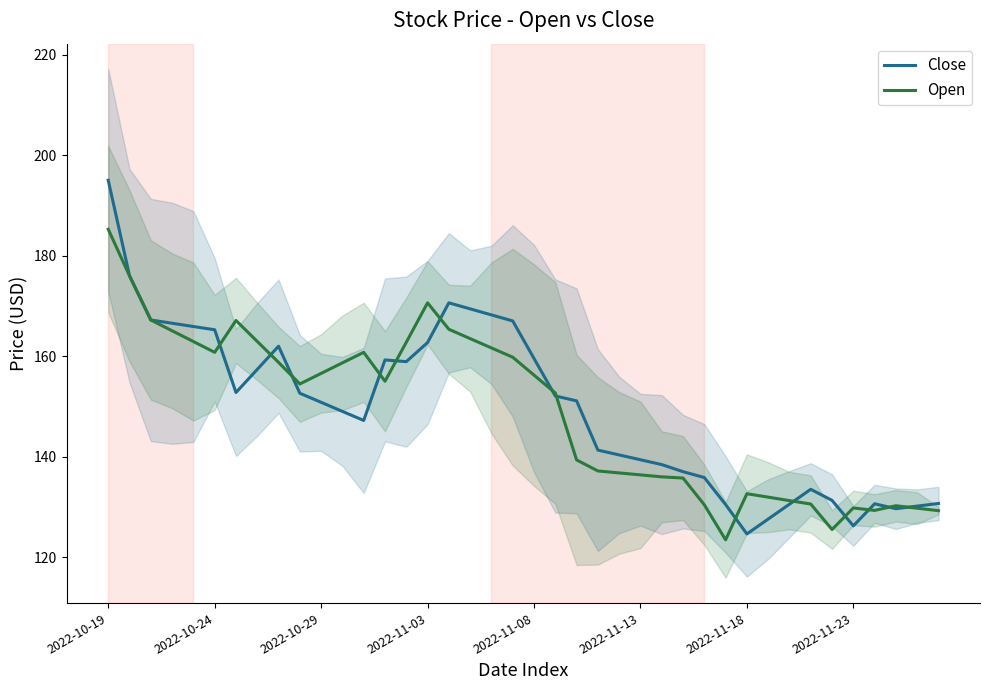

Reading right to left, transcribe all the data shown in this chart.

Close: 130.7	130.2	129.7	130.7	126.3	131.4	133.6	130.6	127.6	124.7	130.5	135.9	137.1	138.5	139.4	140.4	141.4	151.2	152.1	159.6	167.1	168.3	169.5	170.7	162.8	159.0	159.3	147.3	149.1	150.9	152.7	162.0	157.4	152.8	165.3	165.9	166.6	167.2	176.0	195.0
Open: 129.3	129.8	130.3	129.4	129.8	125.6	130.6	131.3	132.0	132.7	123.5	130.5	135.8	136.0	136.4	136.8	137.2	139.4	152.7	156.3	159.8	161.7	163.5	165.4	170.7	162.8	155.1	160.8	158.7	156.6	154.5	158.8	163.0	167.2	160.8	163.0	165.1	167.2	176.0	185.3